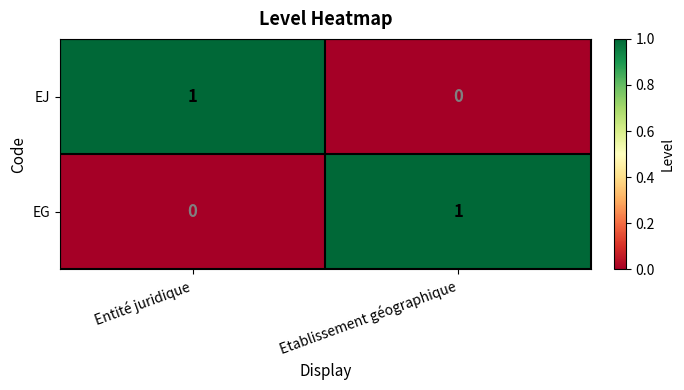

Is it true that EJ equals -1 at Etablissement géographique?

False